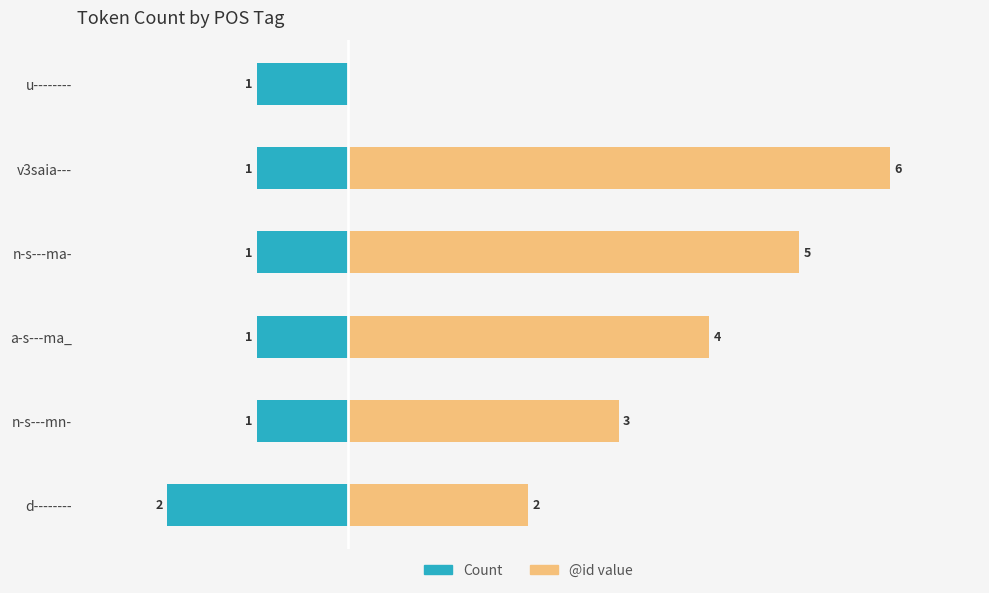

Which series changed the most between d-------- and v3saia---?

@id (right)